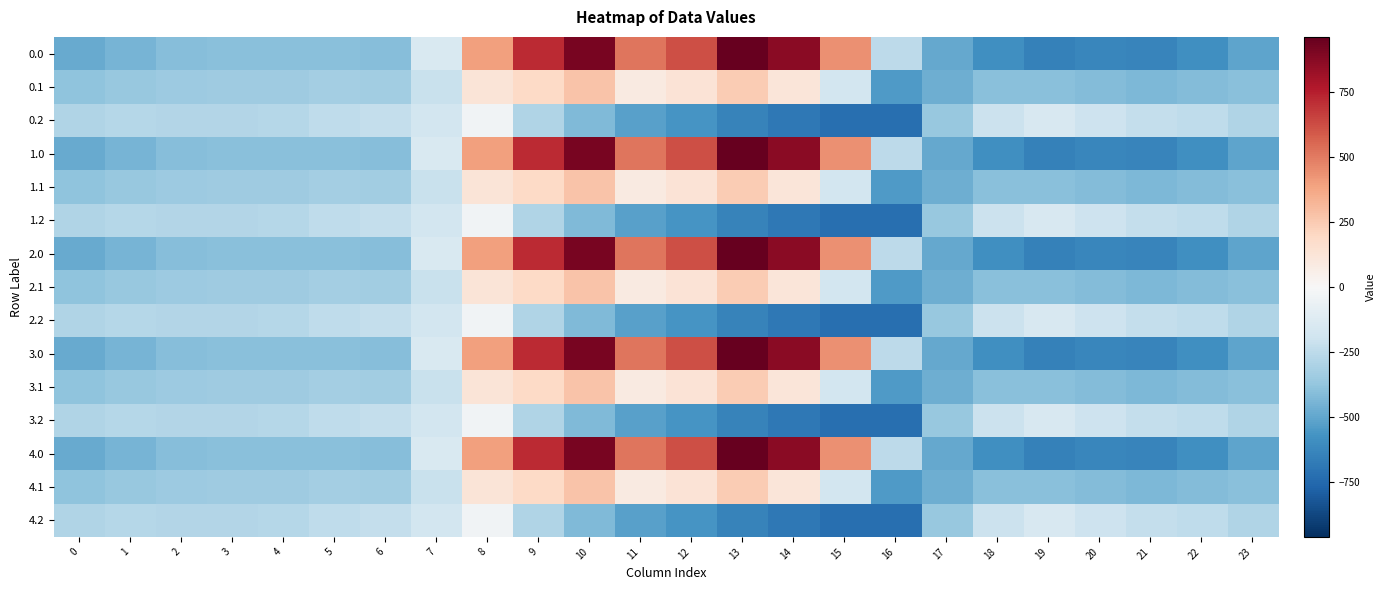

What is the greatest value displayed?

962.7